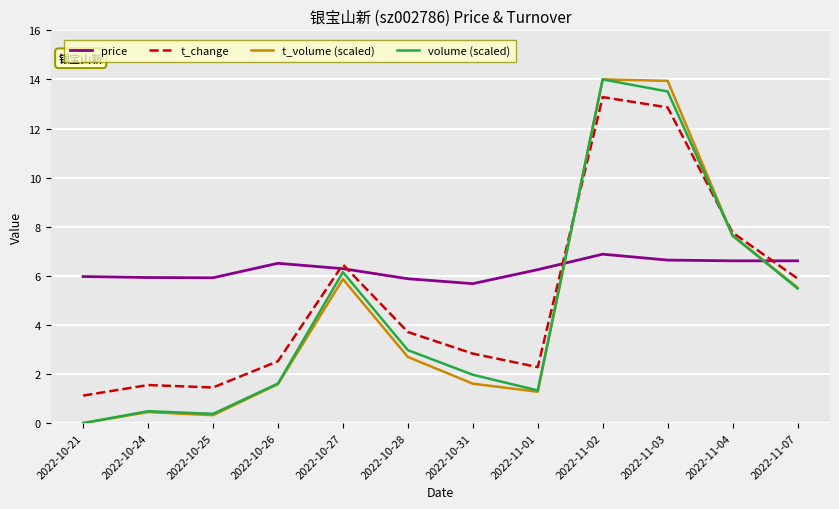

What value does the price series have at 2022-10-31?

5.7